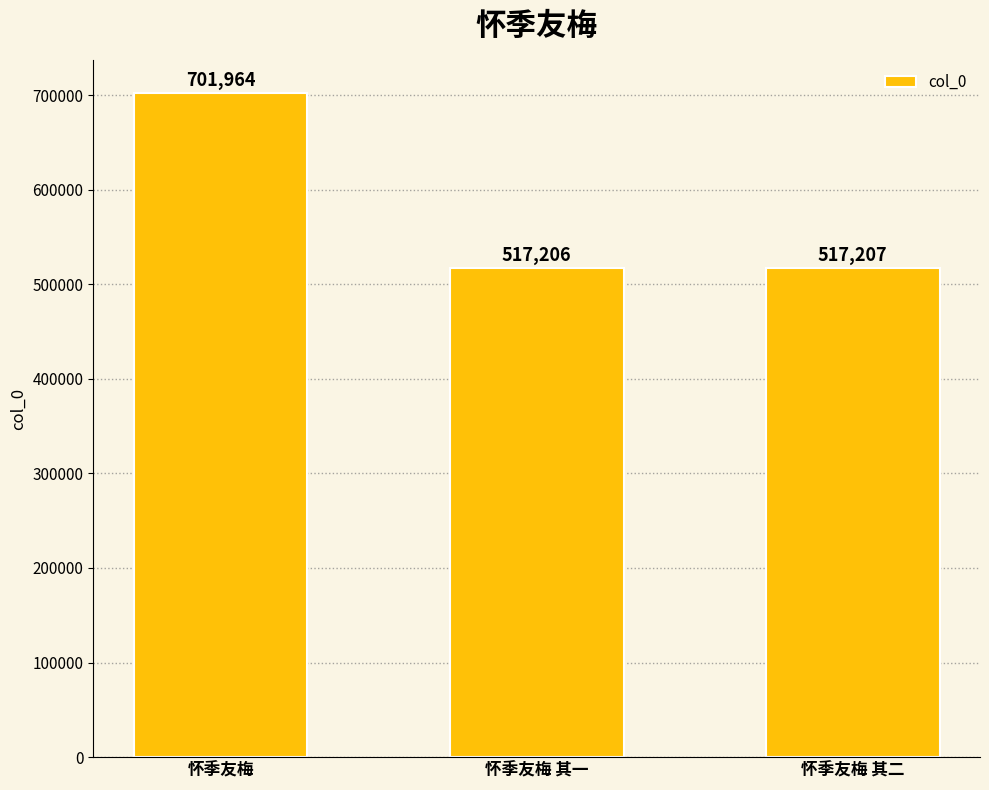

Reading left to right, list all the values displayed in this chart.

怀季友梅=701964	怀季友梅 其一=517206	怀季友梅 其二=517207